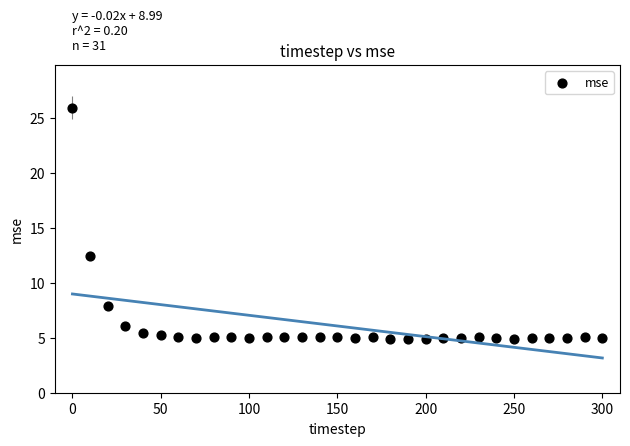

What is the range of Y values (max minus min)?

21.1